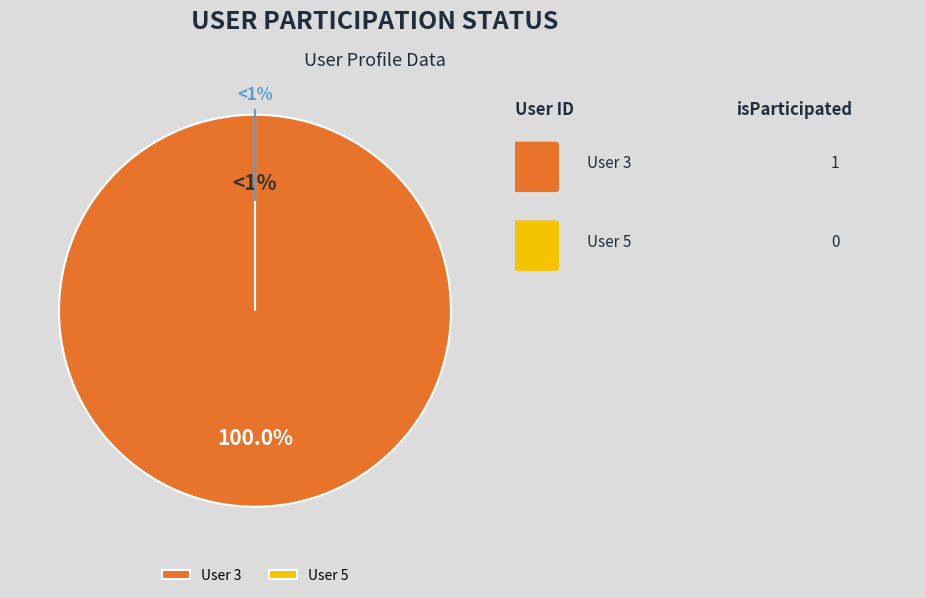

How many slices are in this pie chart?

2